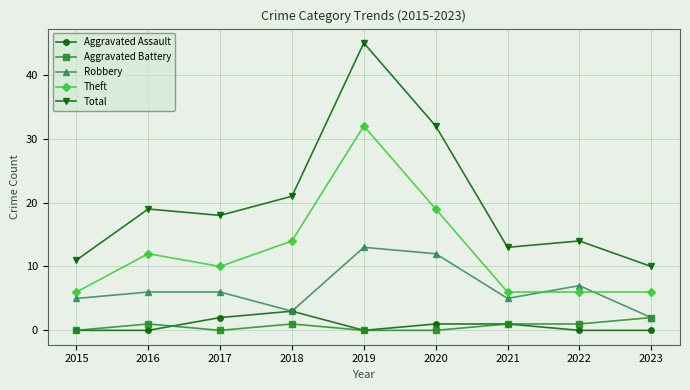

What are all the series names shown in the legend?

Aggravated Assault, Aggravated Battery, Robbery, Theft, Total